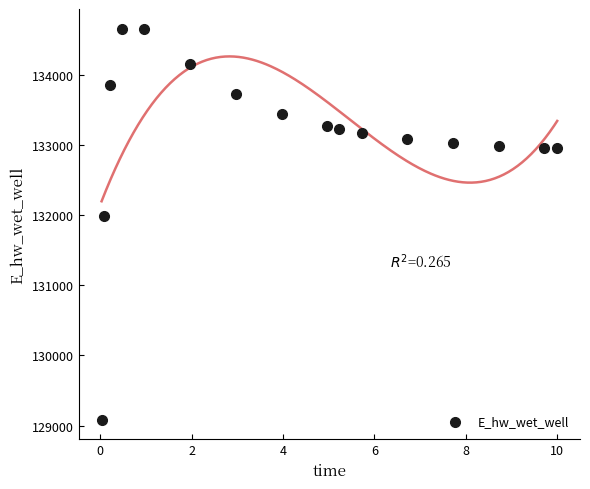

What Y value in the scatter plot is closest to 131873?

131995.3